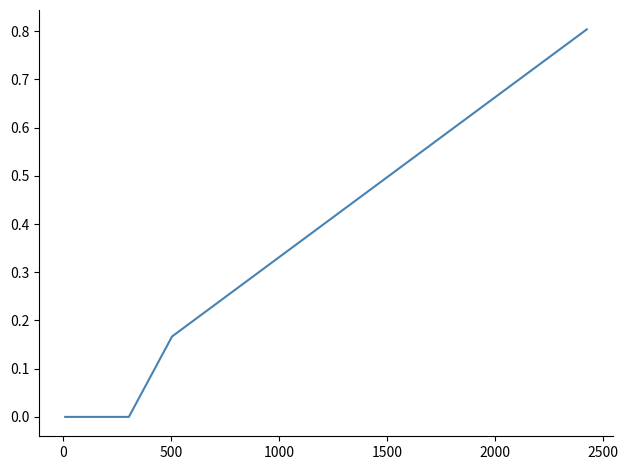

What is the difference between the maximum and minimum values?

0.8